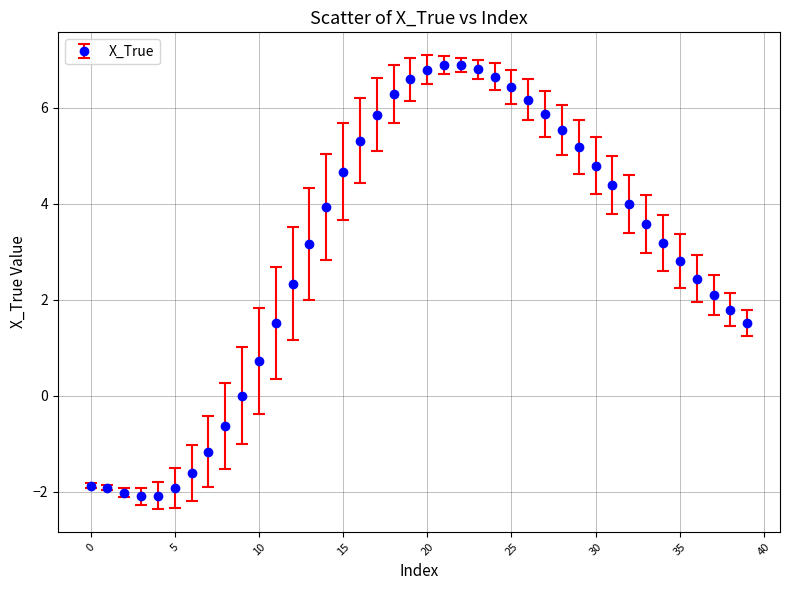

What is the value of the 9th point from the left?

-0.6